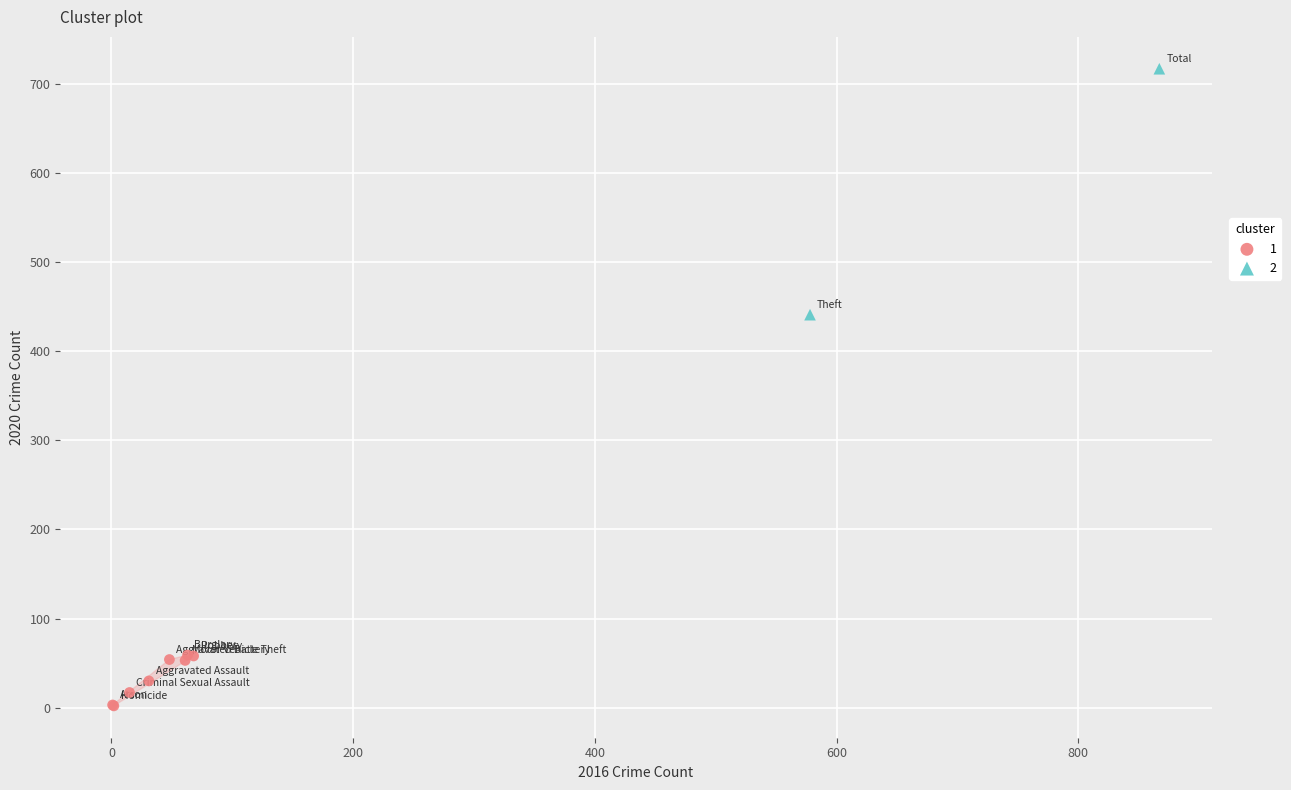

What are all the series names shown in the legend?

1, 2